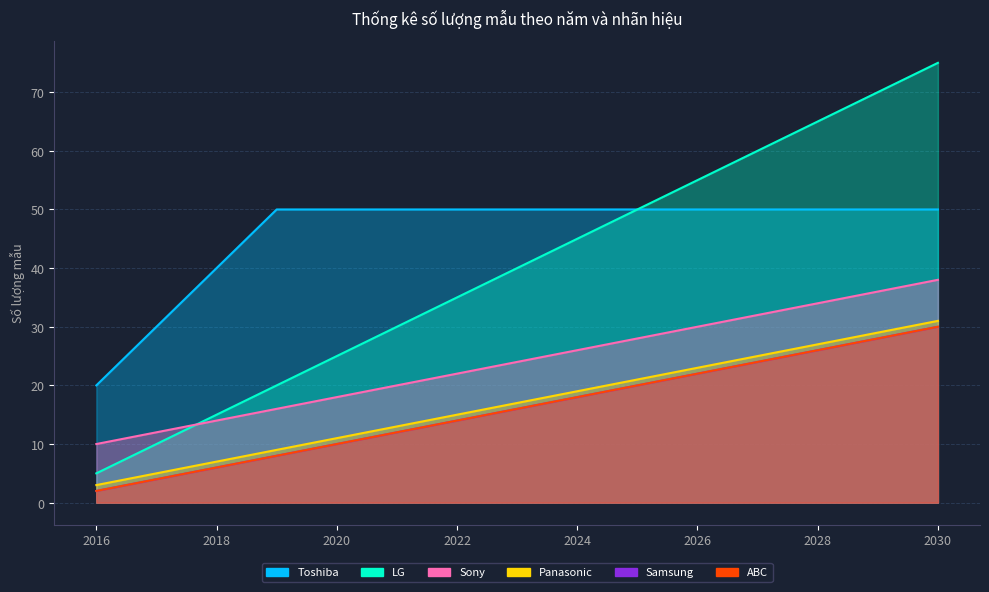

Which series changed the most between Năm 2017 and Năm 2025?

LG